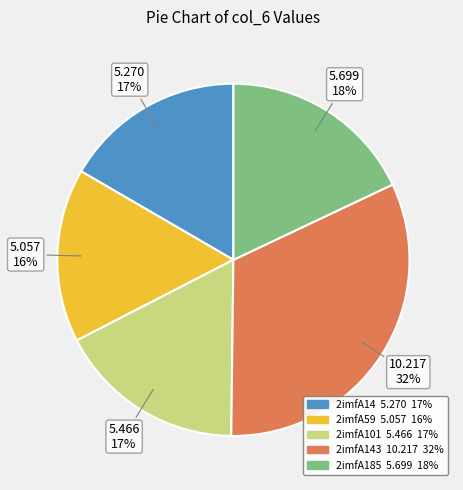

Count the number of slices in the pie.

5